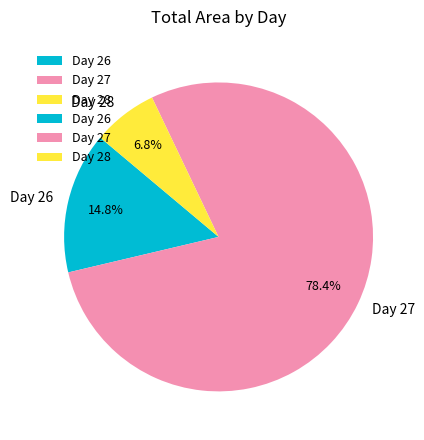

Which has a higher value, Day 27 or Day 26?

Day 27